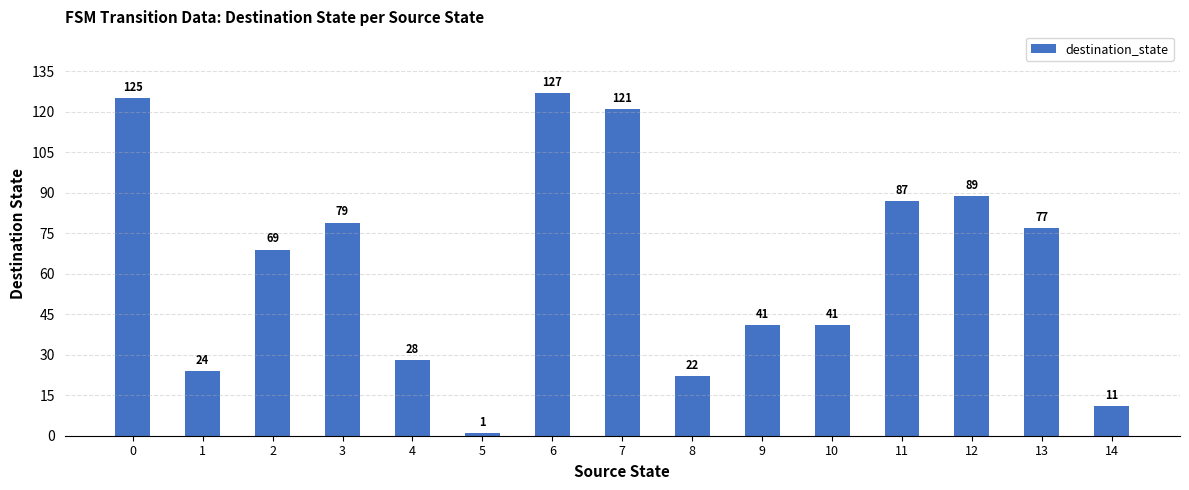

What is the sum of the values at 11 and 4?

115